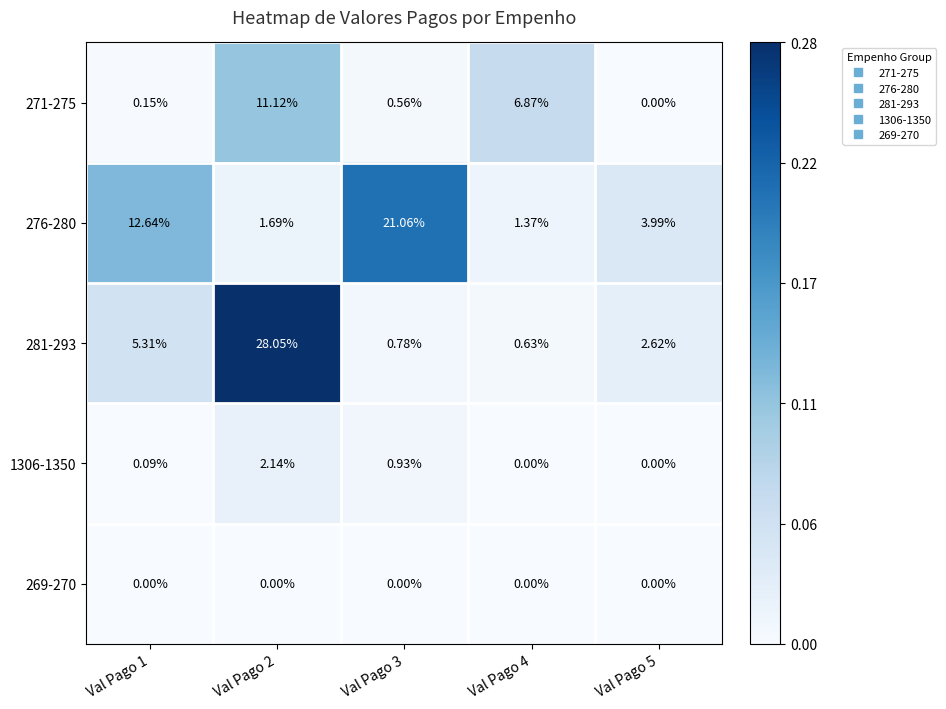

Is the value of 281-293 at Val Pago 5 greater than the value of 271-275 at Val Pago 2?

No